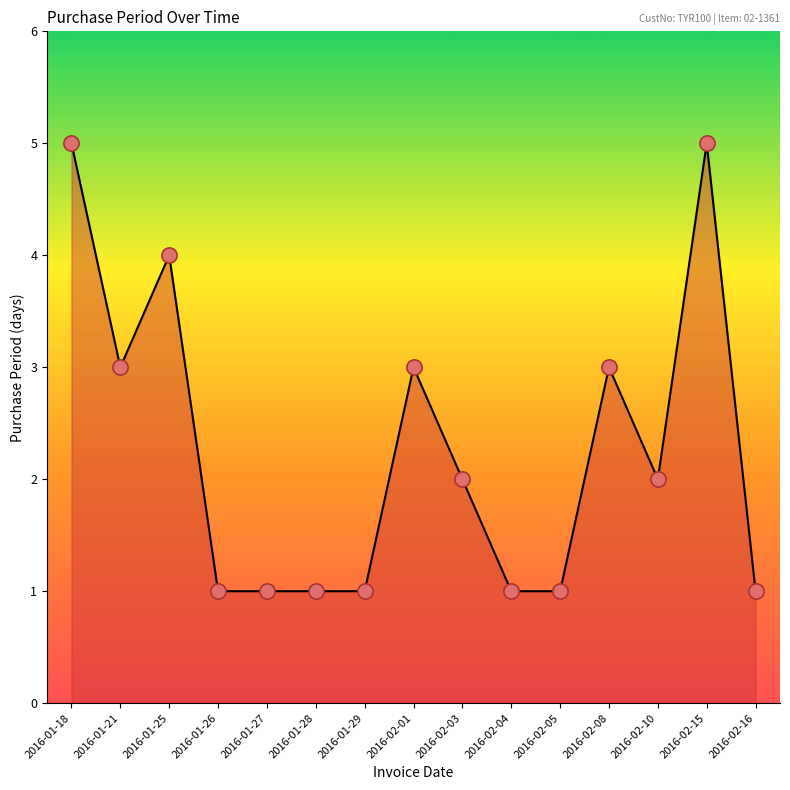

Which has a higher value, 2016-01-26 or 2016-02-01?

2016-02-01